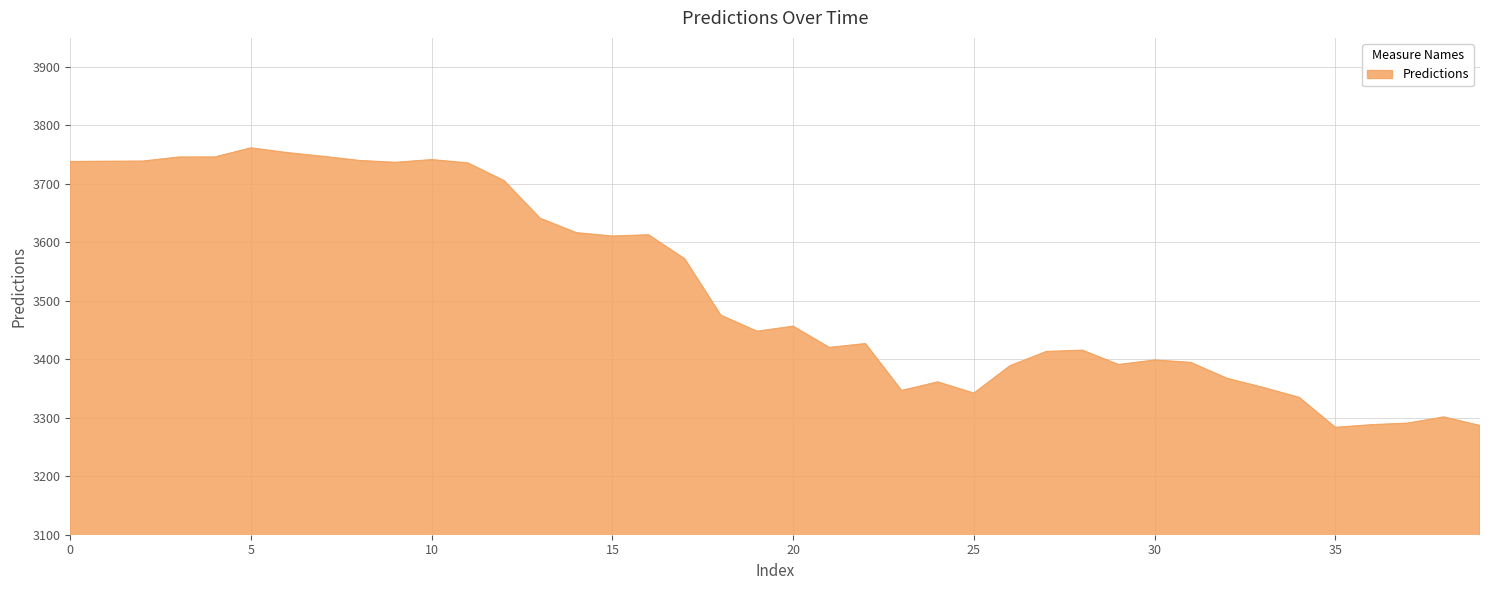

How many lines are shown in the chart?

1